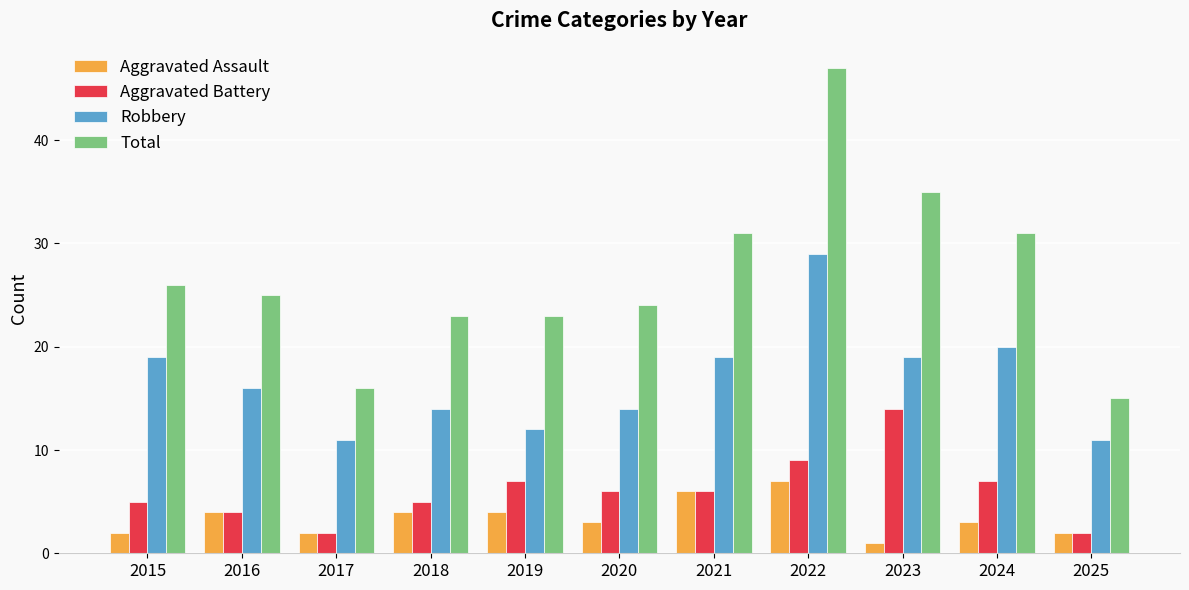

Rank the series by their maximum value, from lowest to highest.

Aggravated Assault, Aggravated Battery, Robbery, Total